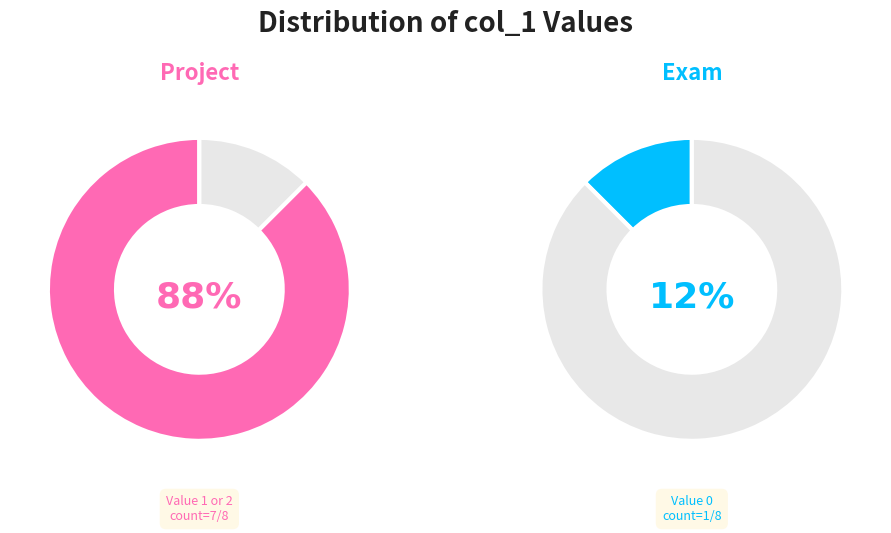

The 1532199764 slice represents 34% of the pie. True or false?

False